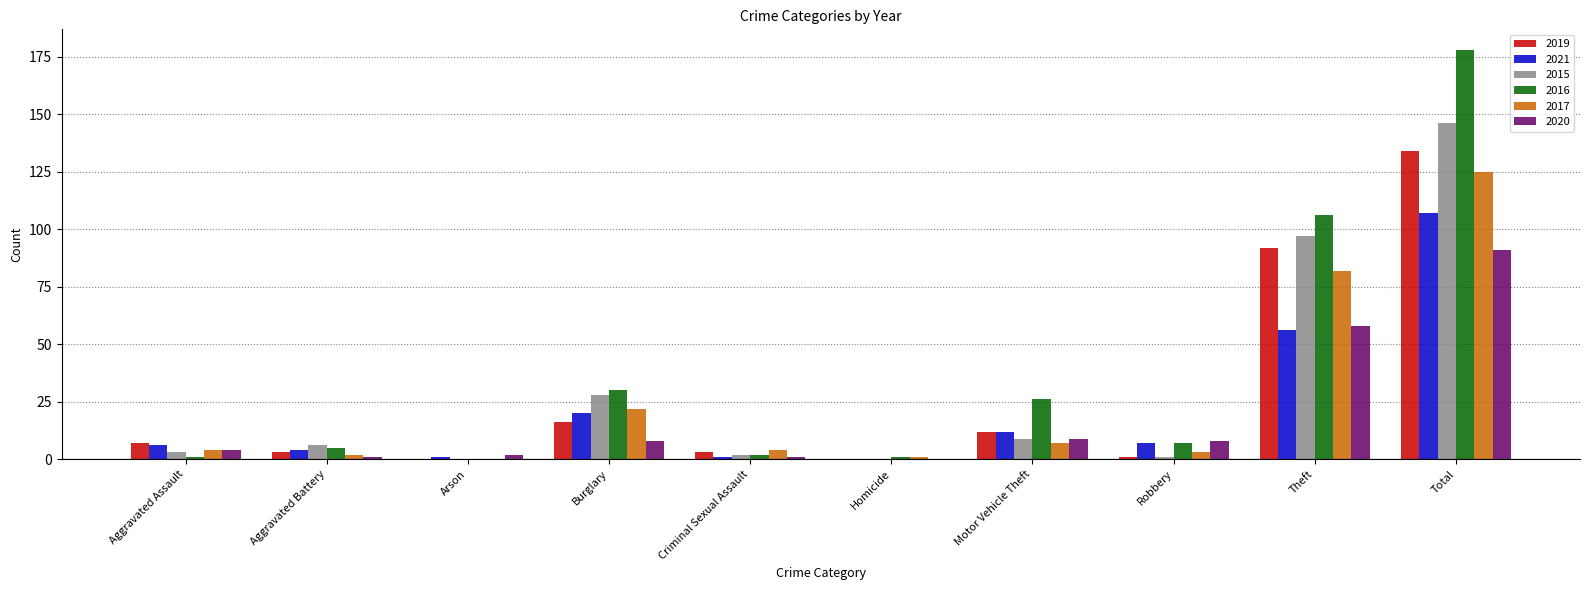

The value of 2019 at Criminal Sexual Assault is 3. True or false?

True